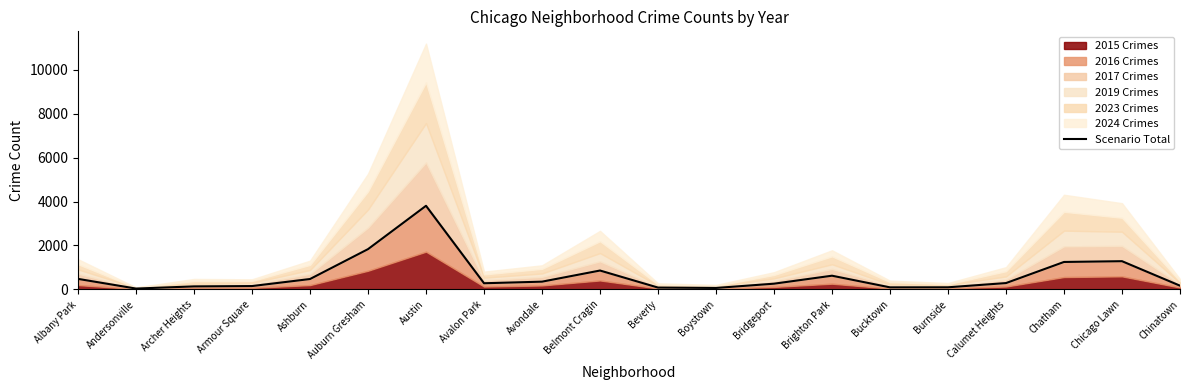

Is it true that the value at Chicago Lawn is 2186?

False